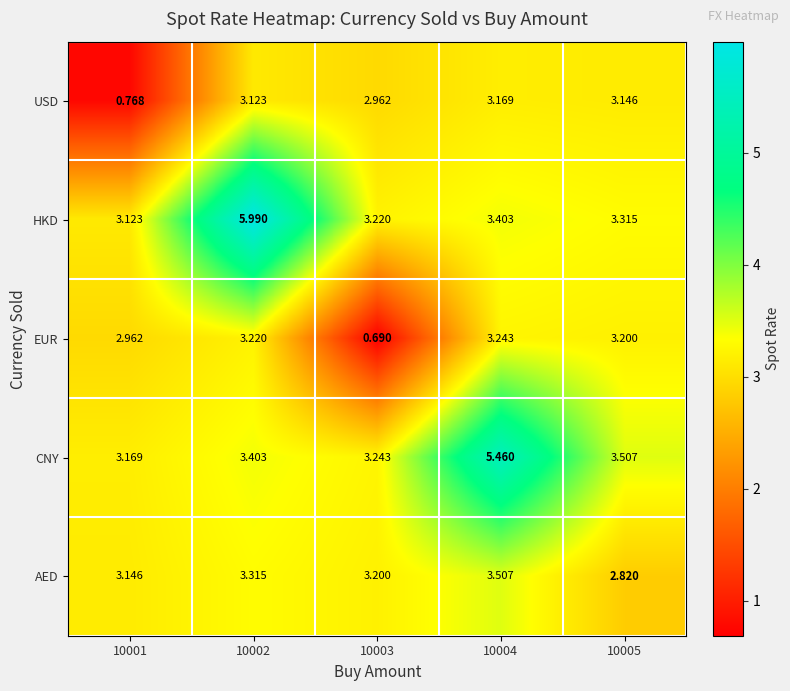

How many data points does each series have?

5